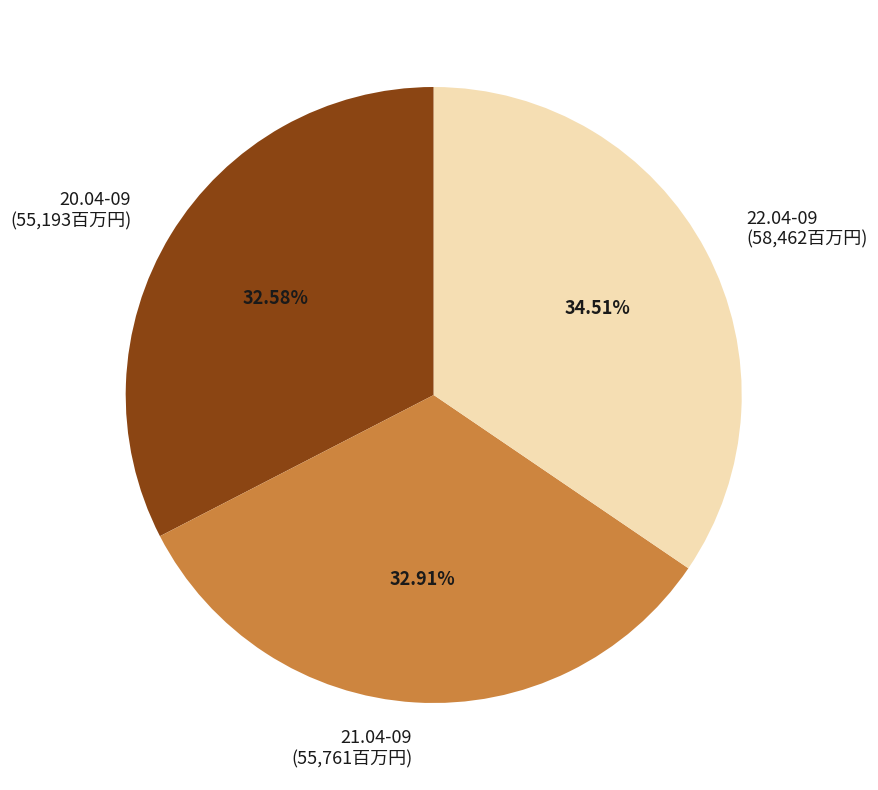

To the nearest percent, what is the average slice percentage?

33%